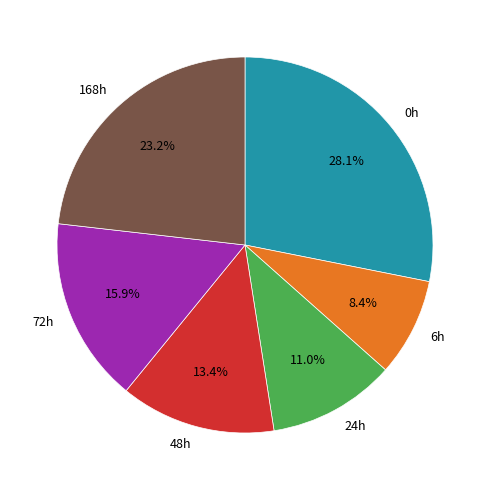

Combined, what portion of the pie is 48h and 0h?

41.5%